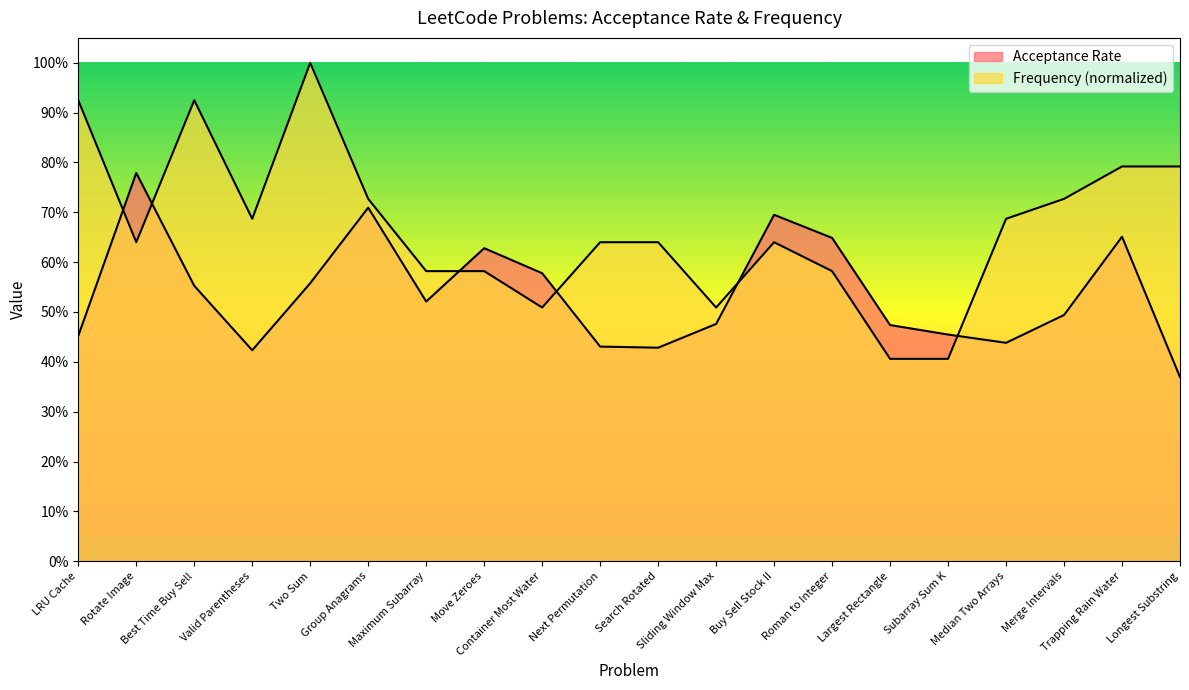

Does the chart display data point markers on the line(s)?

No